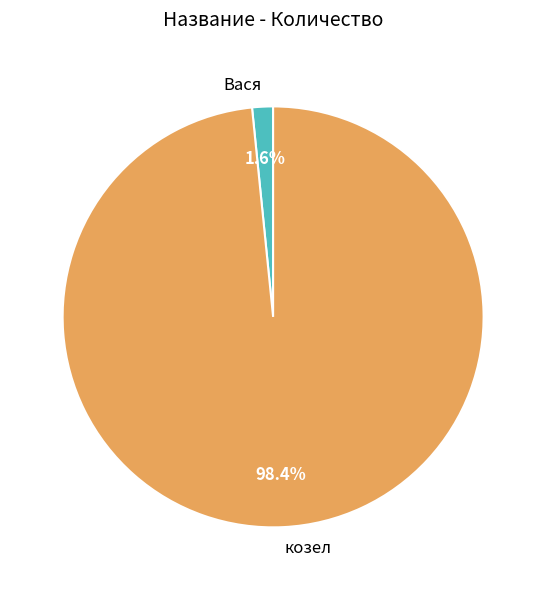

What portion of the pie excludes Вася?

98.4%